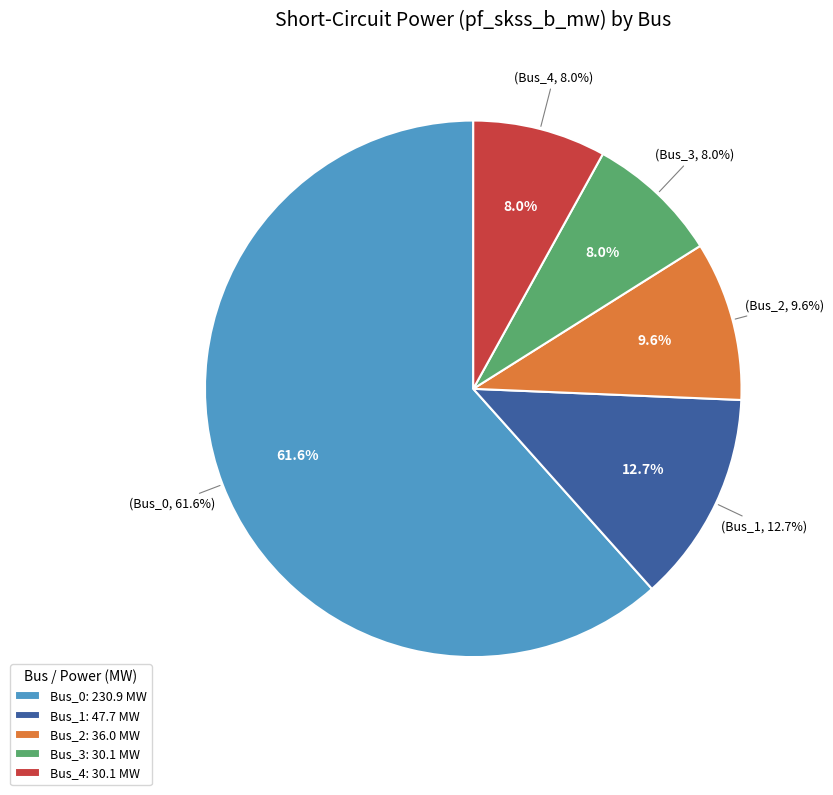

Which category accounts for the majority?

Bus_0